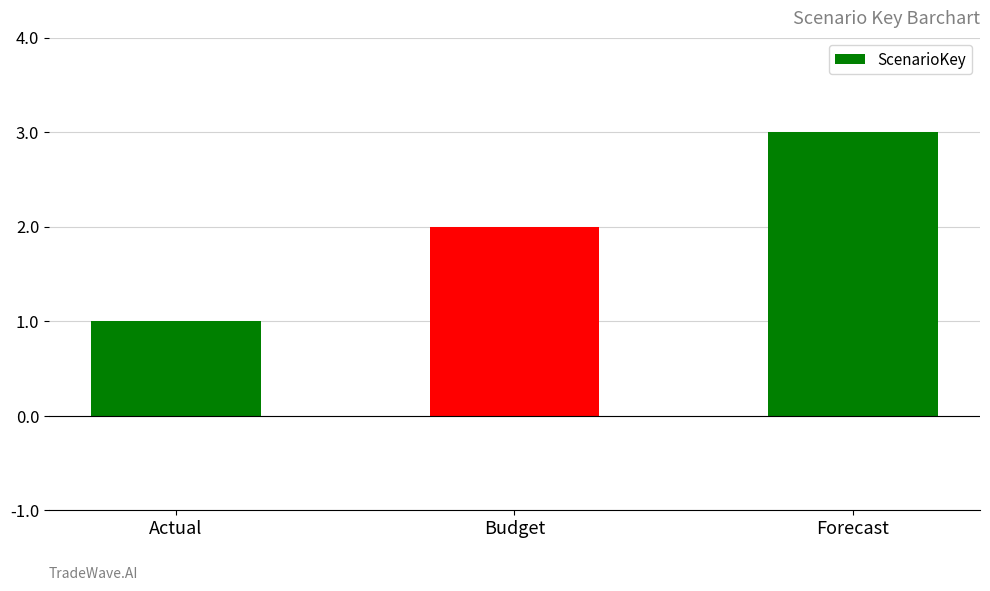

Reading left to right, what are all the values shown in this chart?

Actual=1	Budget=2	Forecast=3